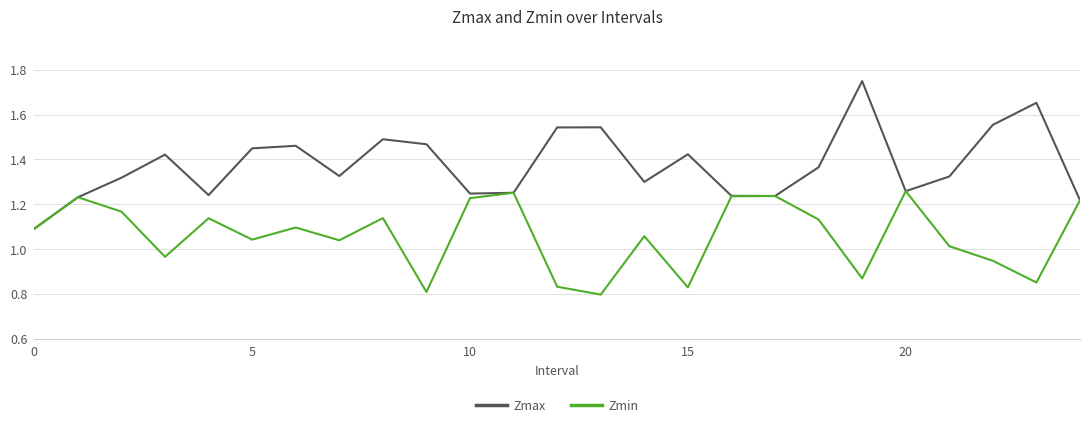

Rank the series by their average value, from lowest to highest.

Zmin, Zmax